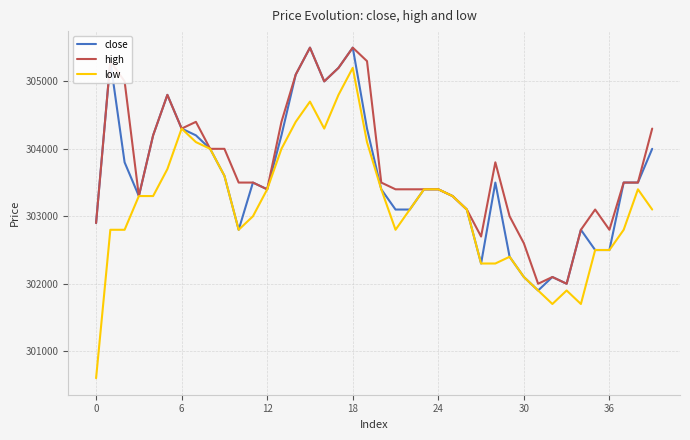

Which series has the widest spread of values?

low